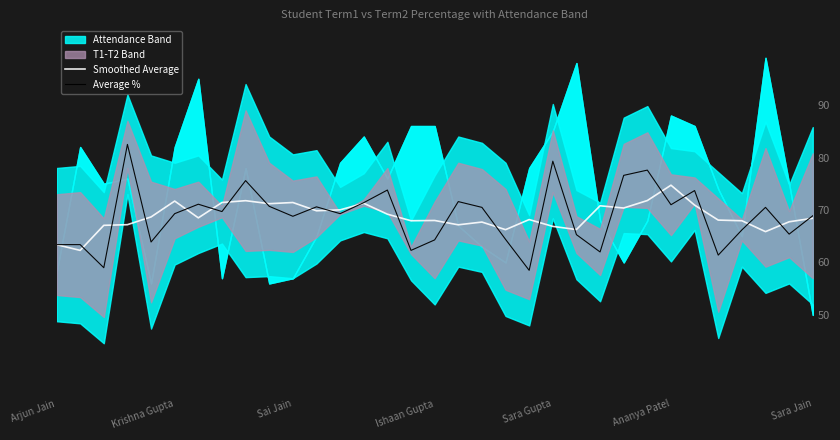

At which label does Smoothed Average reach its peak?

Ananya Patel